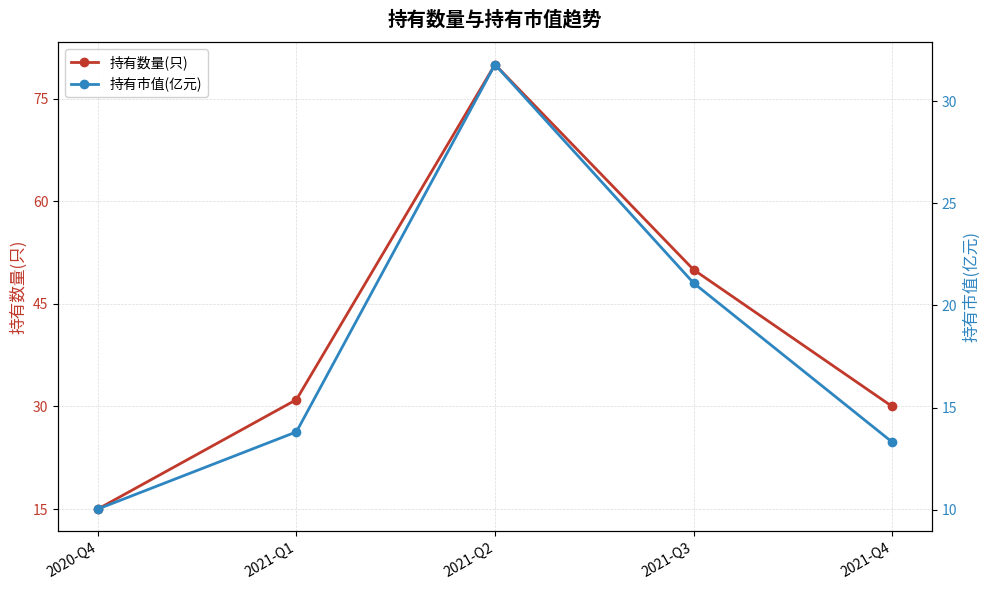

The 持有市值(亿元) series shows 6.0 at 2021-Q4. True or false?

False